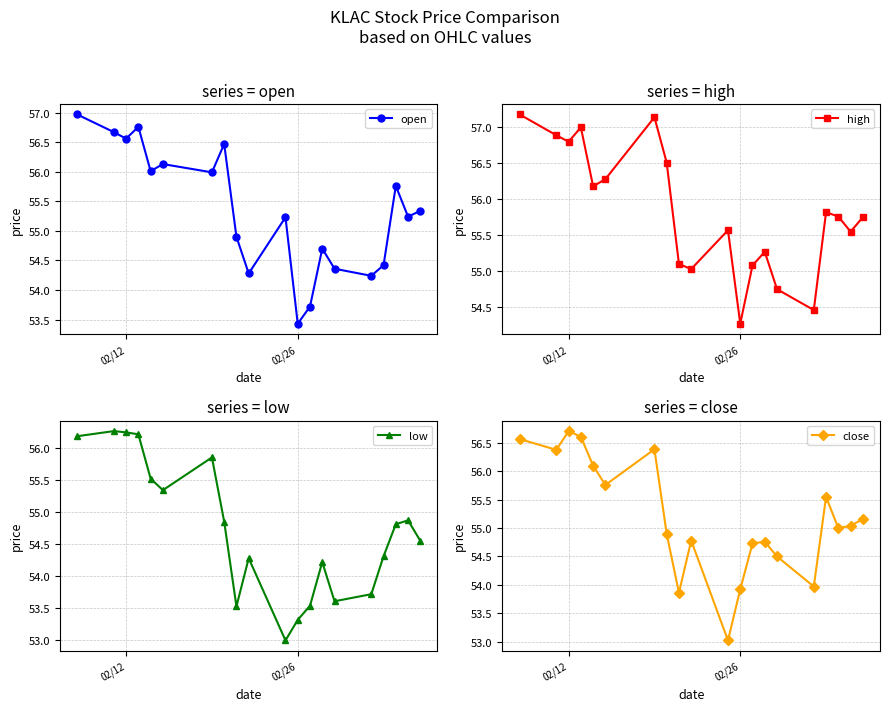

How many data points in high are less than 55?

3